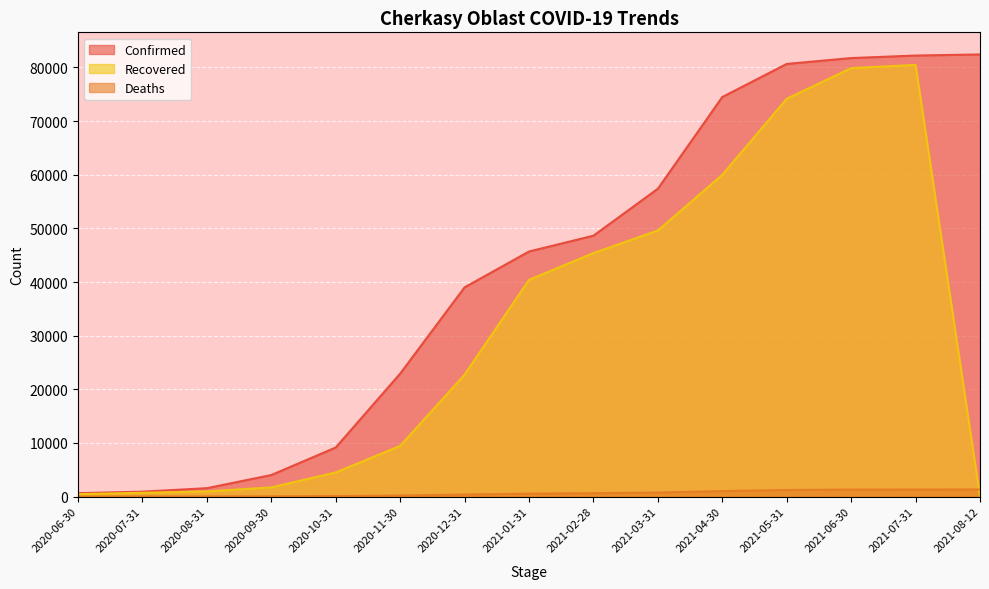

Where does the Recovered series first go above 22741?

2021-01-31